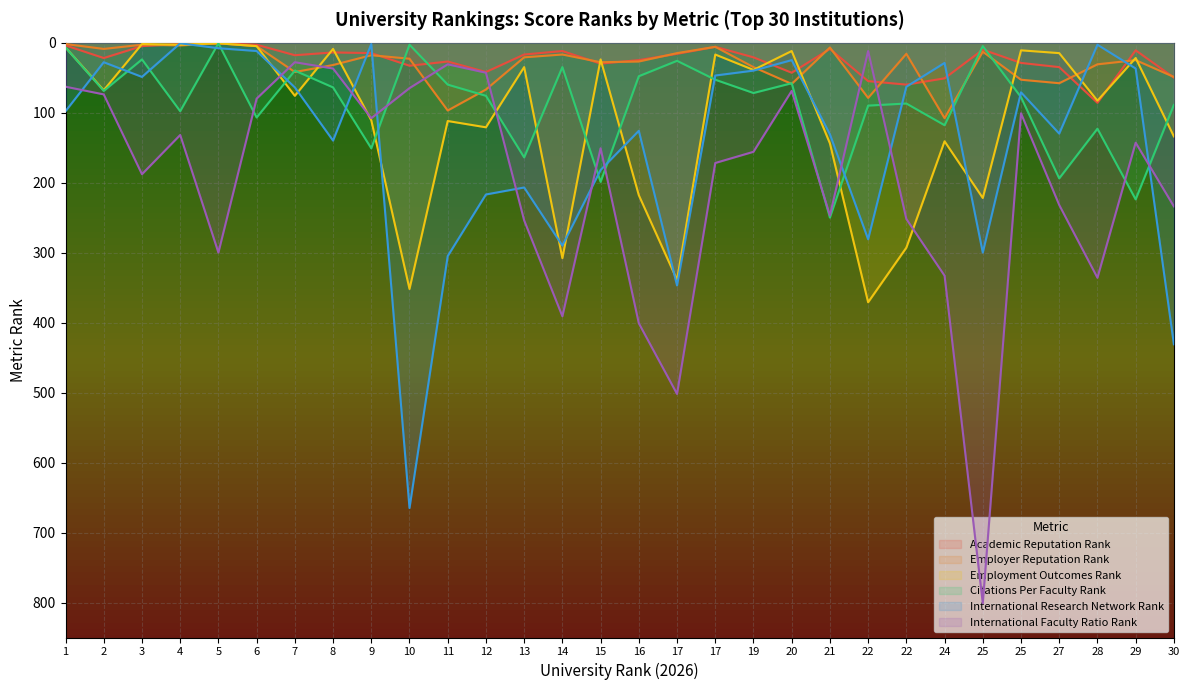

True or false: International_Faculty_Ratio_Rank has more than 2 interior local peaks.

True